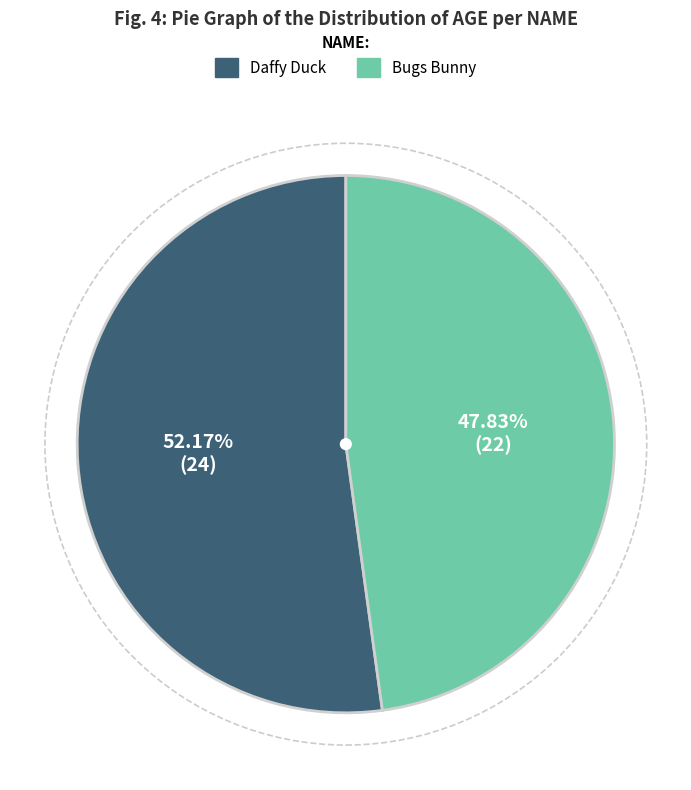

Approximately how many times larger is the value at Daffy Duck compared to Bugs Bunny?

1.1